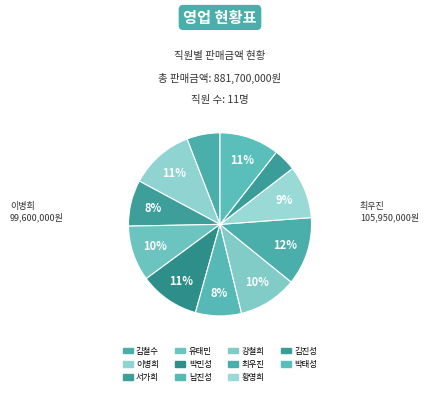

Does 김철수 account for over 50% of the chart?

No